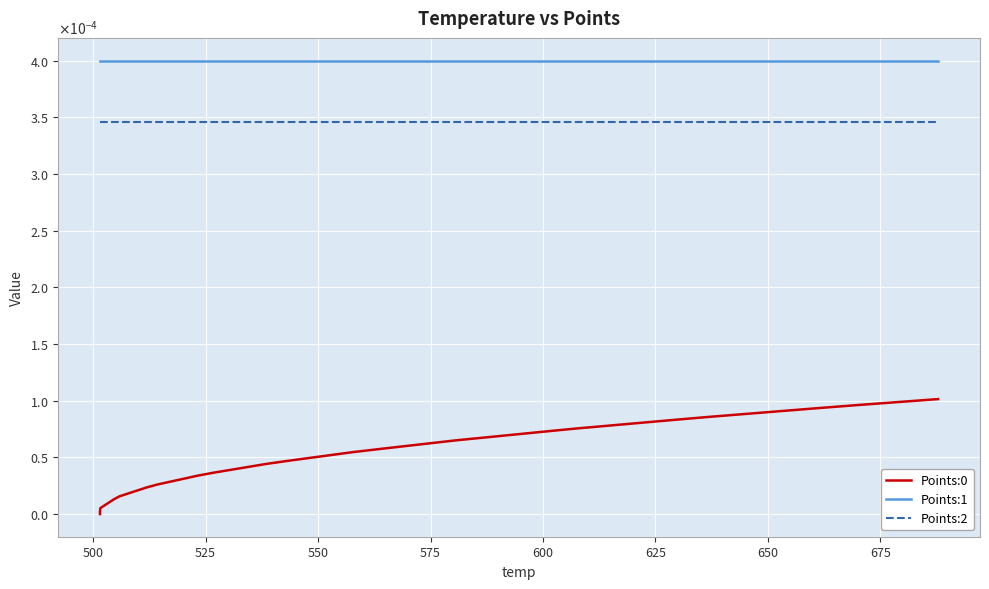

Does the chart display data point markers on the line(s)?

No